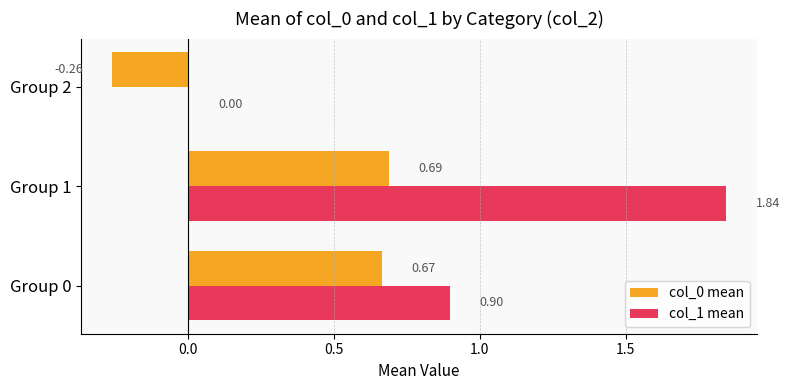

Between Group 0 and Group 1, which series saw the biggest shift?

col_1 mean